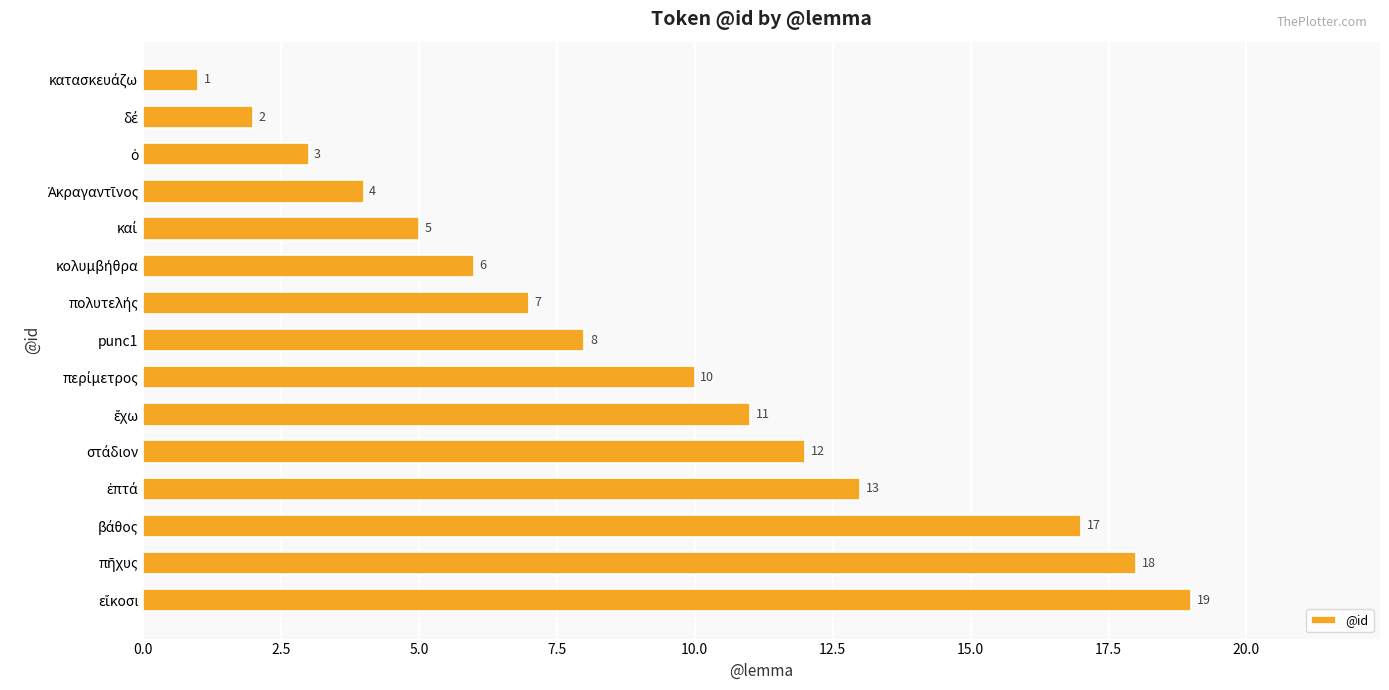

What is the value of the 2nd bar from the top?

2